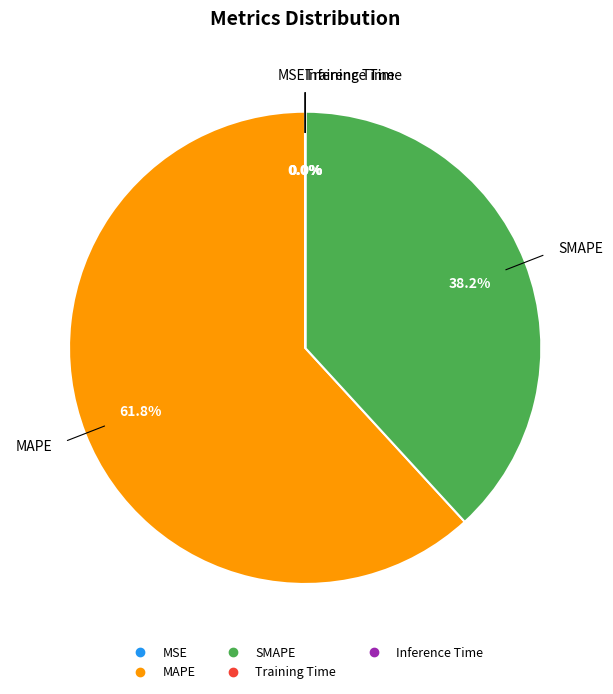

How much of the chart is everything except MAPE?

38.2%